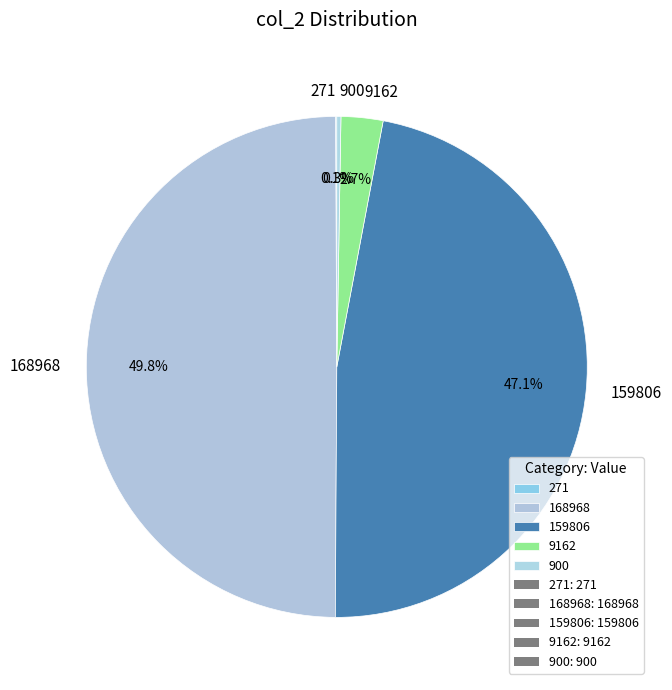

What is the largest slice in the pie chart?

168968